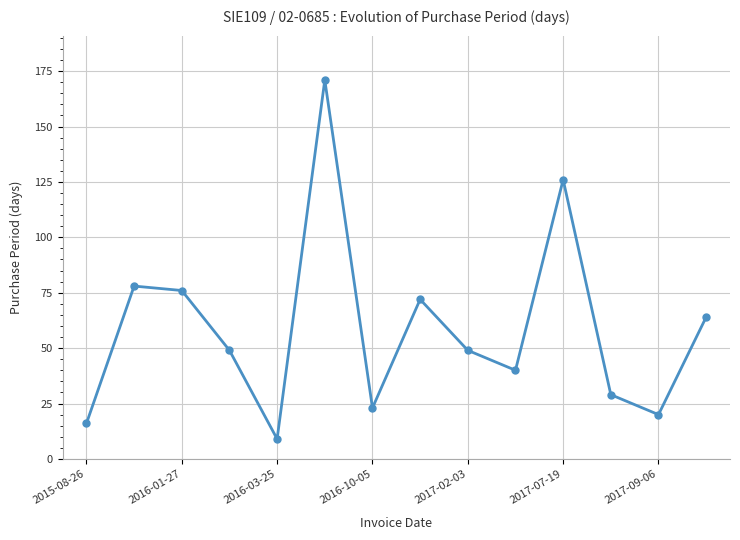

What is the difference between the second highest and second lowest values?

110